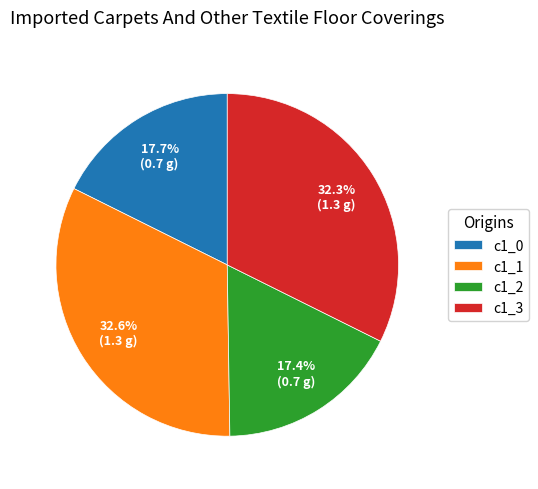

How much of the chart is everything except c1_2?

82.6%